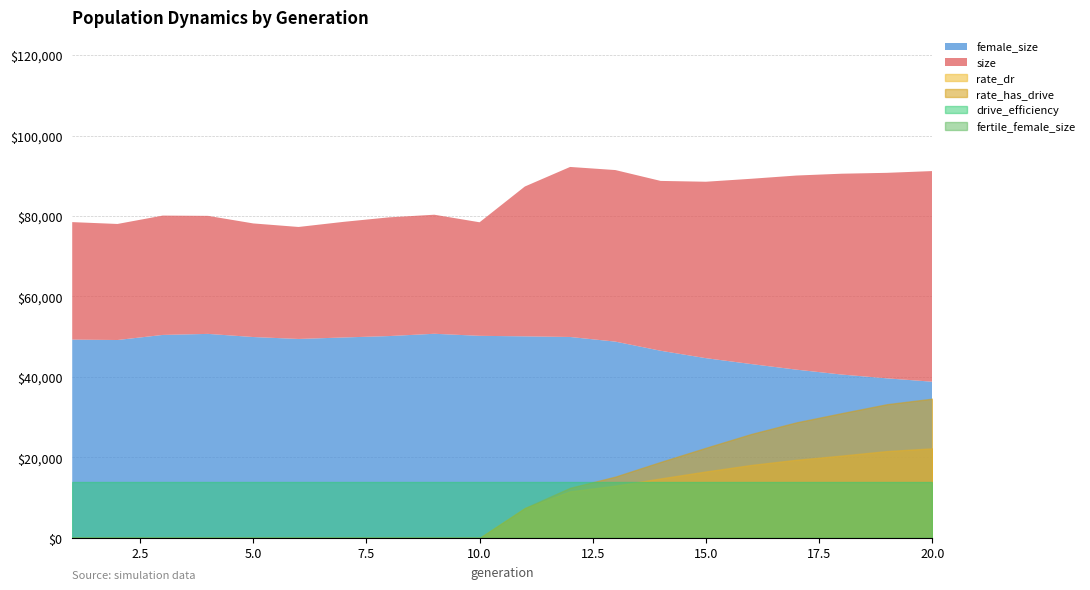

True or false: size and fertile_female_size cross at least once.

False